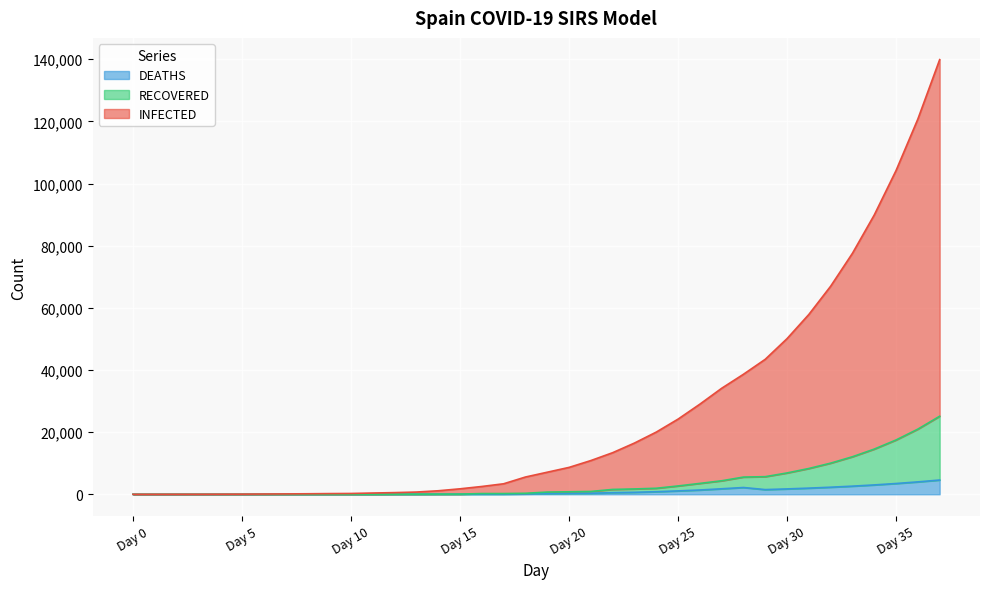

How many lines are shown in the chart?

3